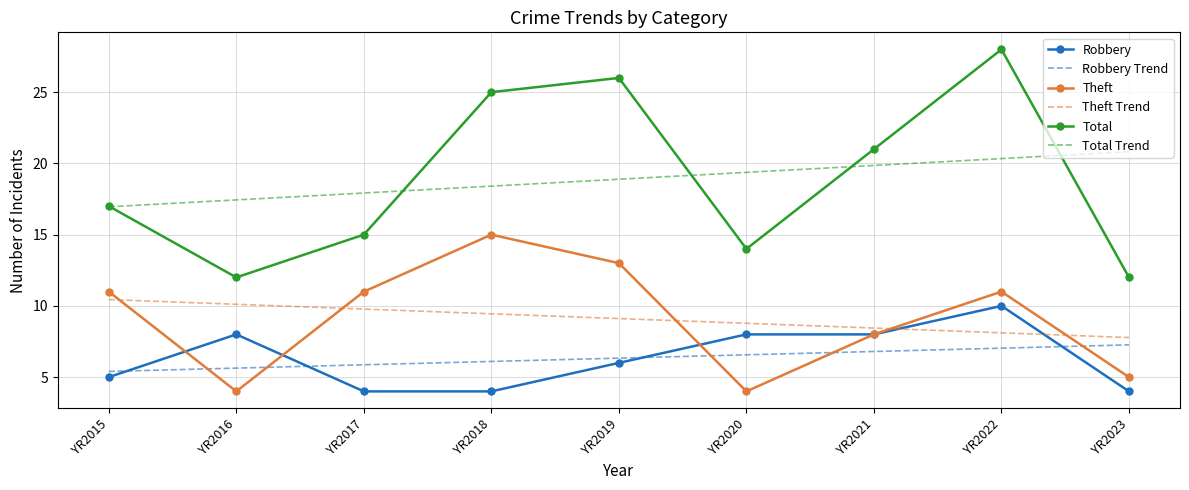

Which series has the widest spread of values?

Total